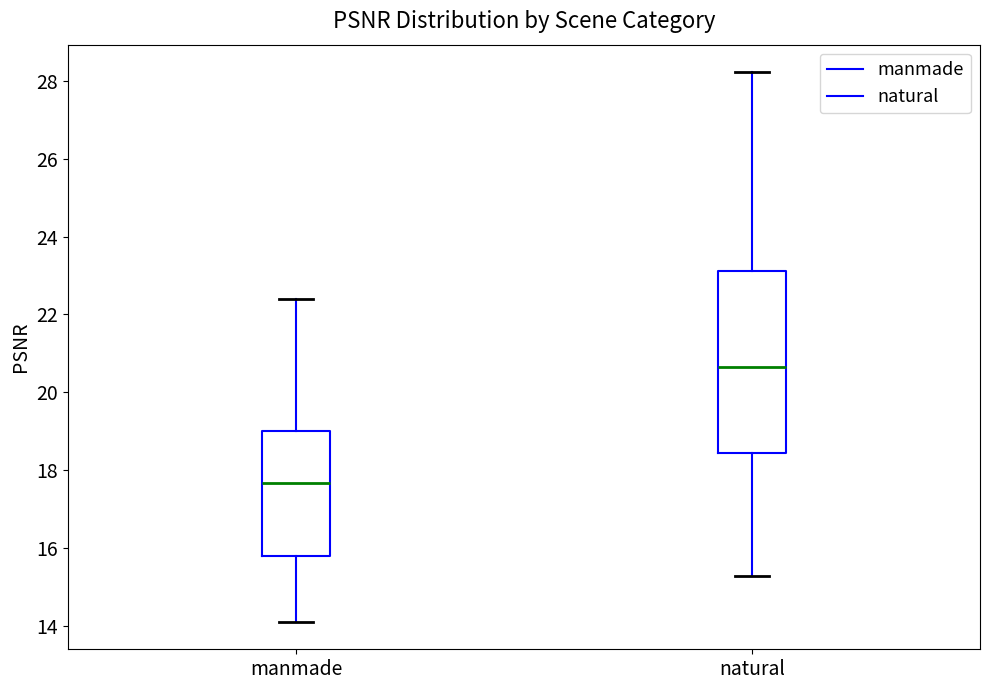

Which box has the highest median line?

natural